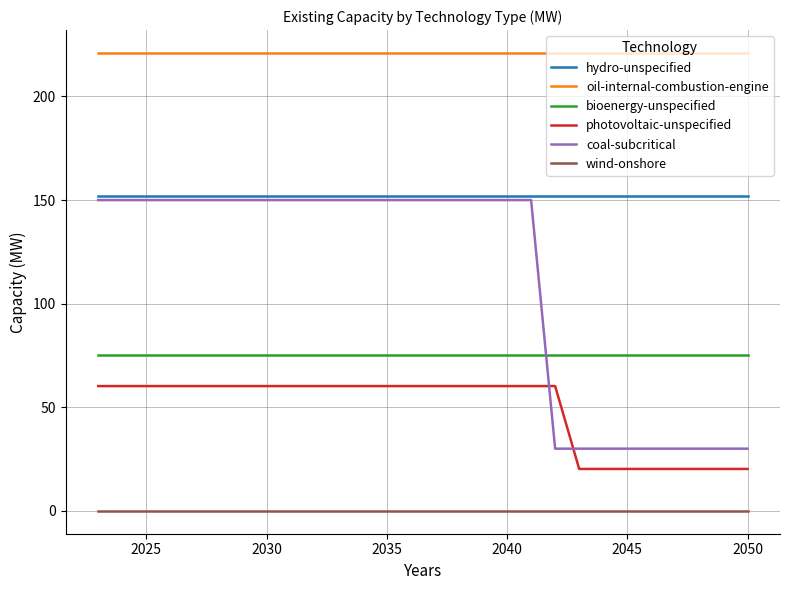

Does the chart have visible grid lines?

Yes